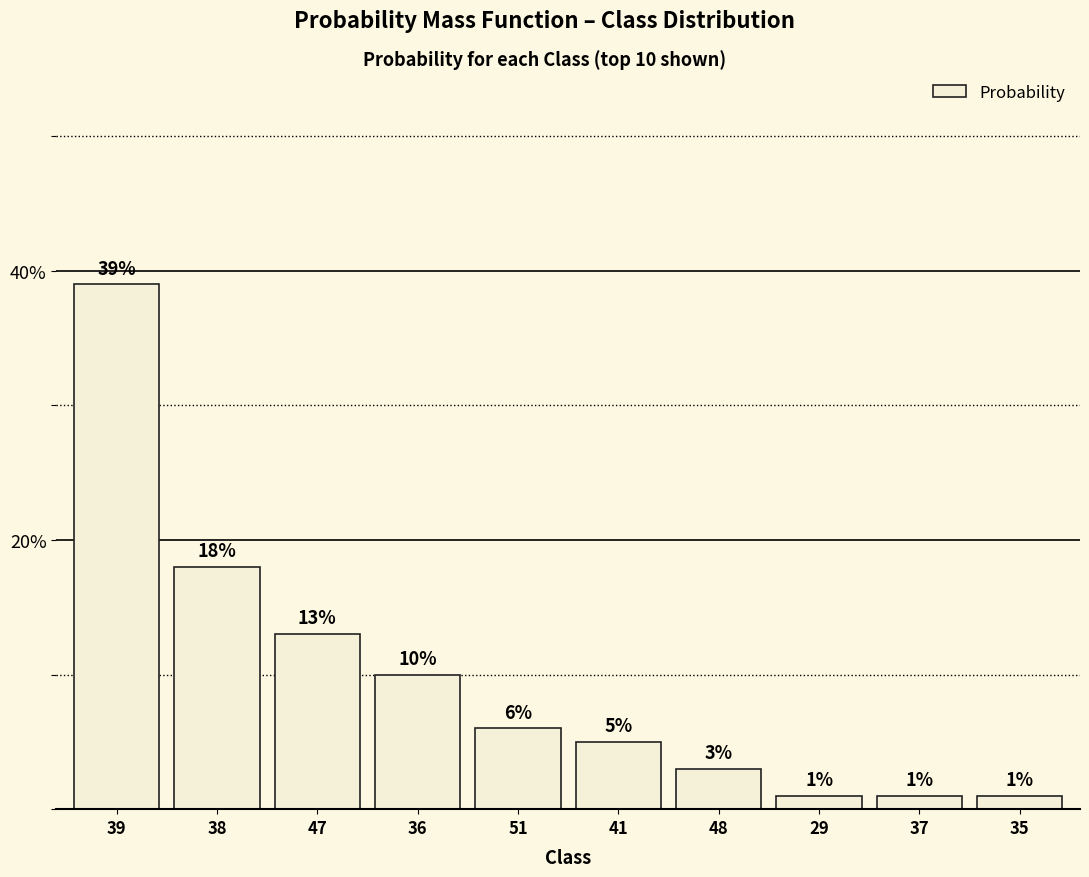

At which category does the chart reach its minimum across all series?

29